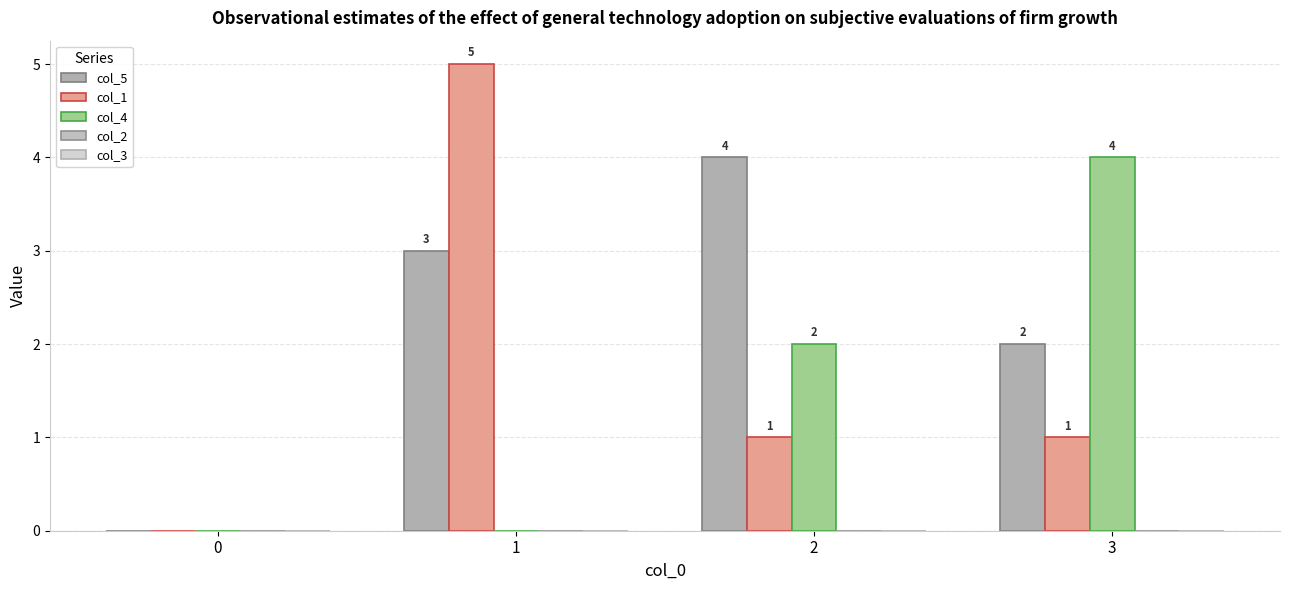

Does the chart contain stacked bars?

No